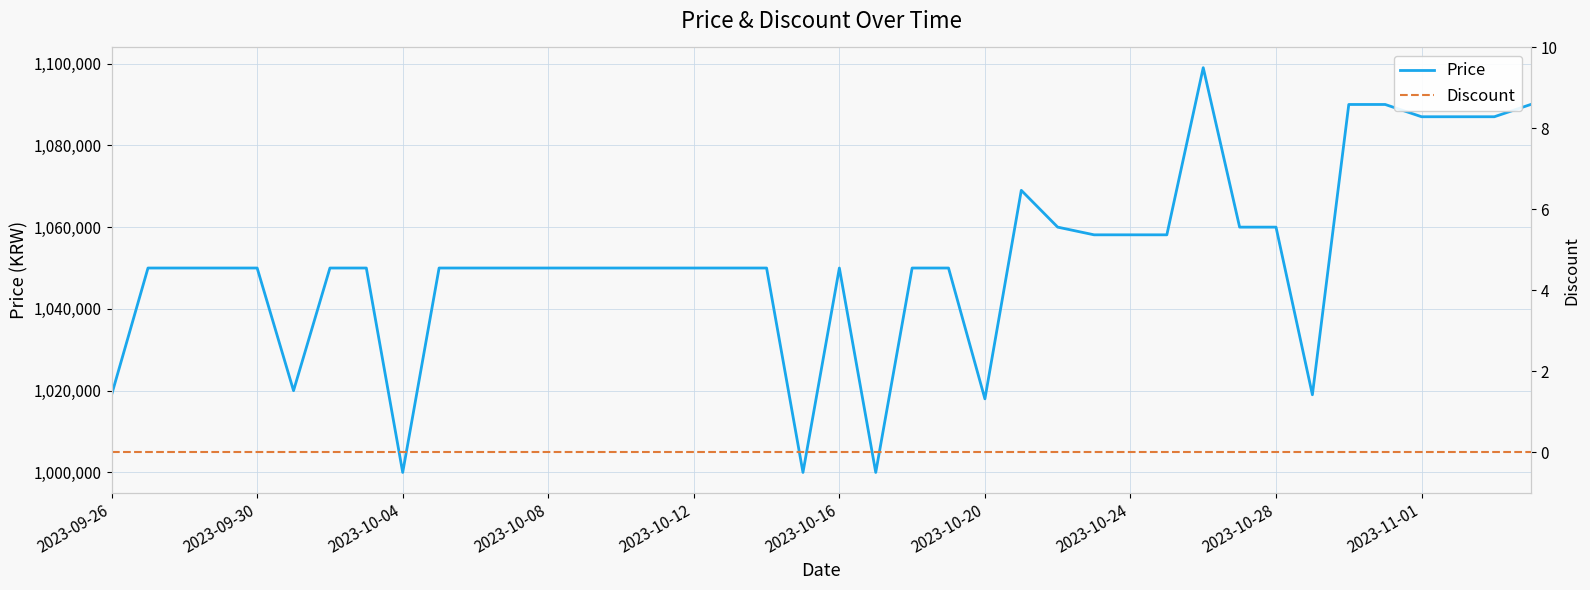

Does the chart display data point markers on the line(s)?

No